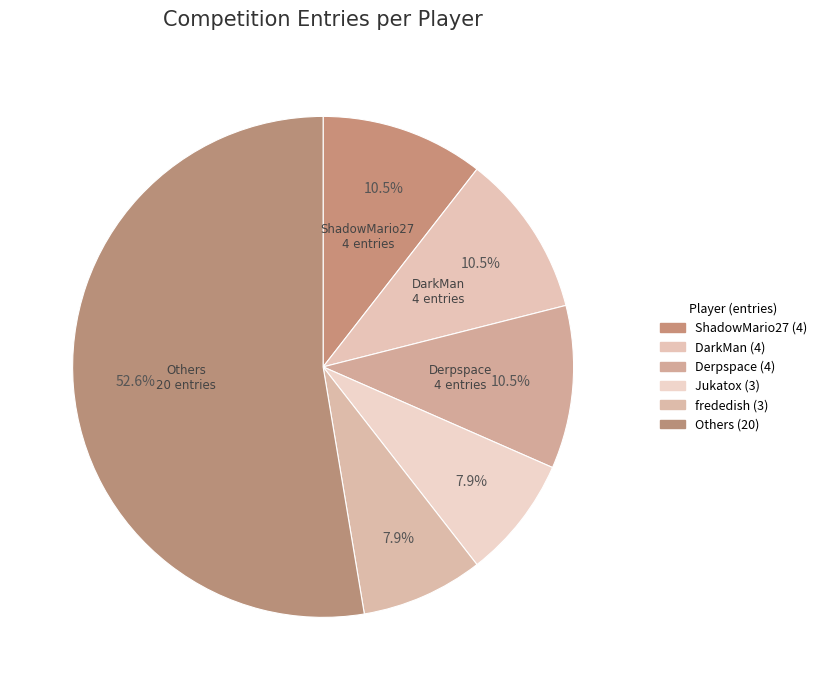

How many slices are in this pie chart?

6